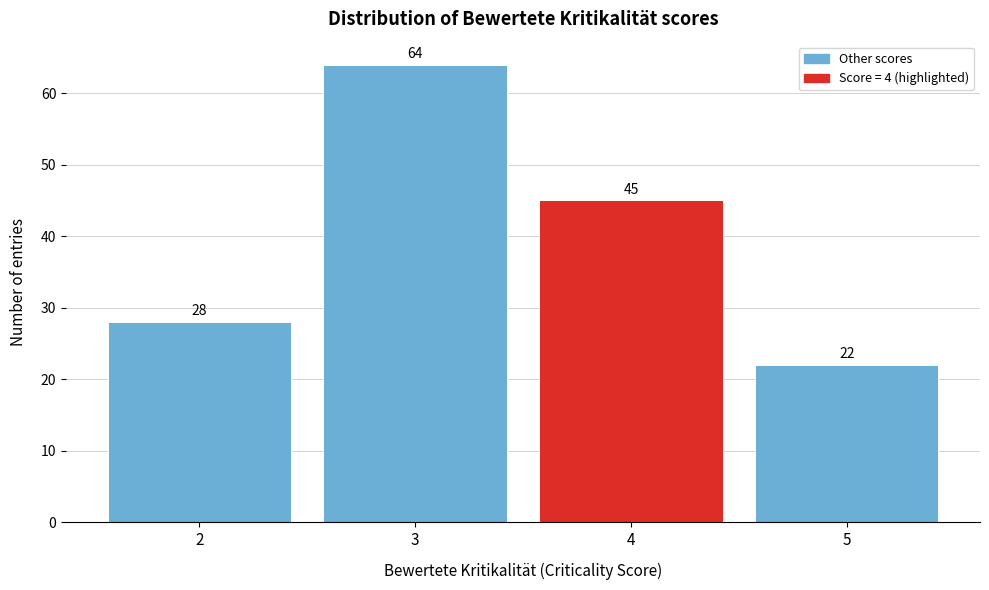

Reading left to right, transcribe all the data shown in this chart.

28	64	45	22